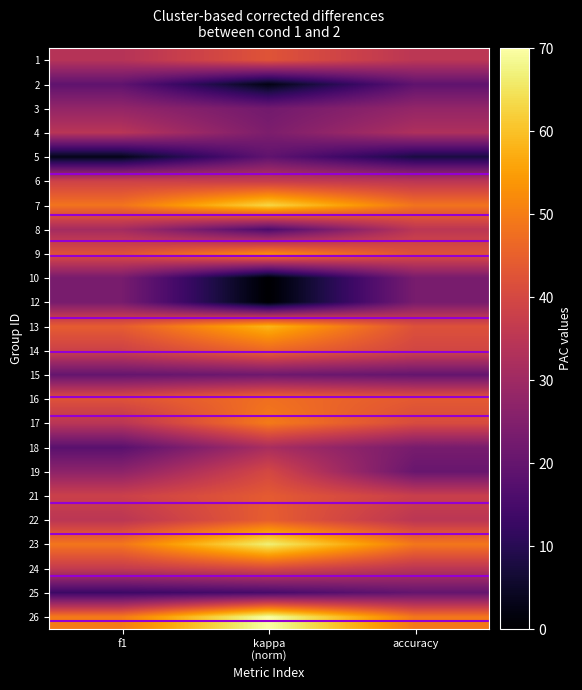

How many series are shown in this chart?

24